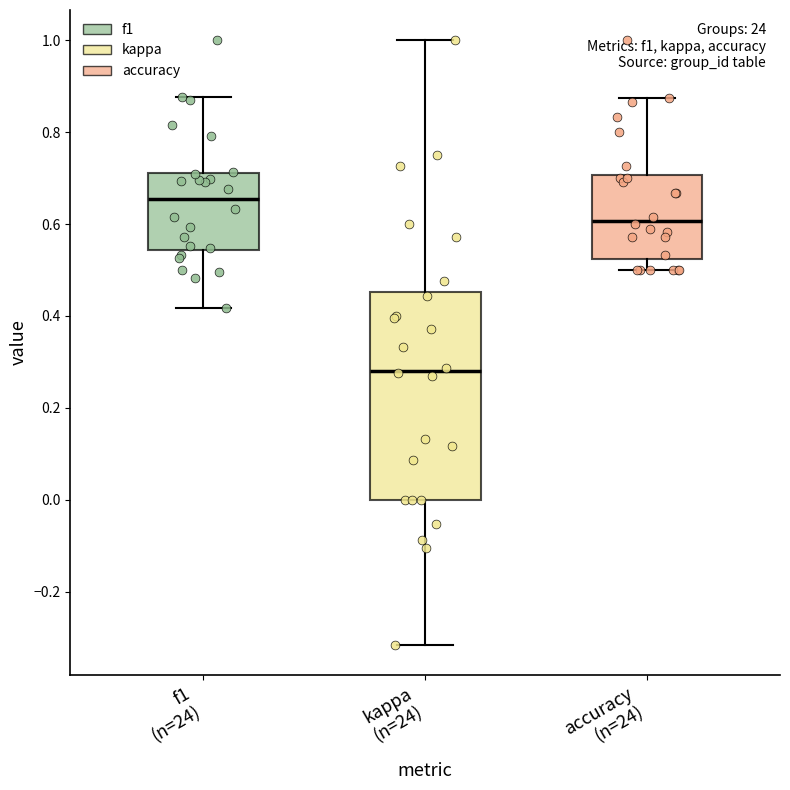

Reading left to right, transcribe this box plot: for each box, give where its median line is, the range the box spans, and where its two whiskers end, as read against the y-axis. The values are not printed on the chart, so give them approximately, as read against the axis.

f1 (n=24): median 0.66, box 0.54 to 0.72, whiskers 0.42 to 0.88
kappa (n=24): median 0.28, box 0.00 to 0.46, whiskers -0.32 to 1.00
accuracy (n=24): median 0.60, box 0.52 to 0.70, whiskers 0.50 to 0.88